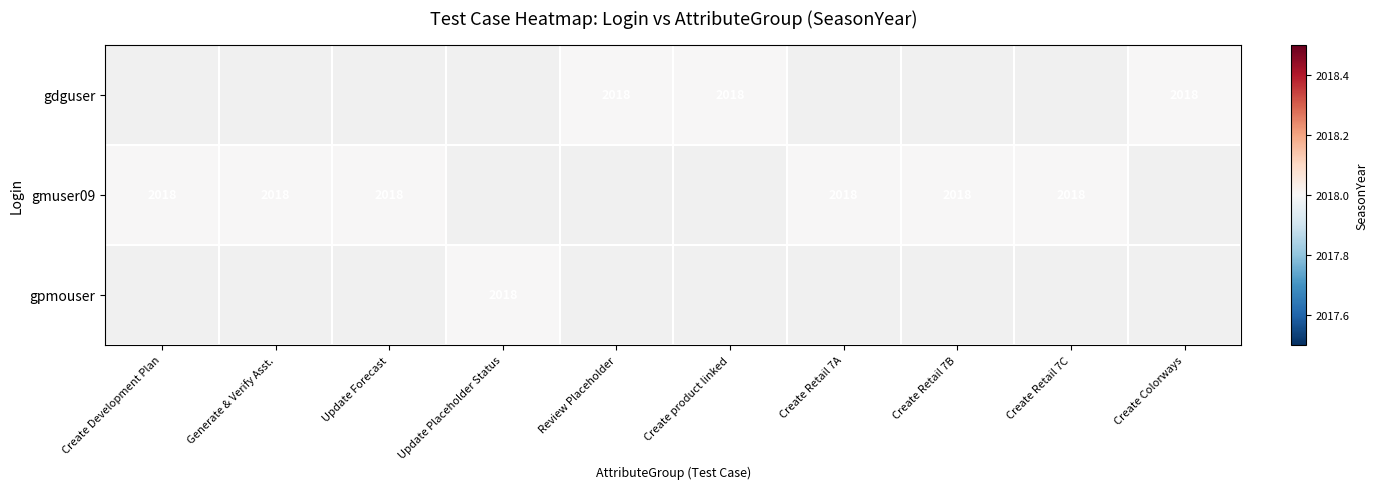

Which category has the lowest value in the gpmouser series?

Create Development Plan